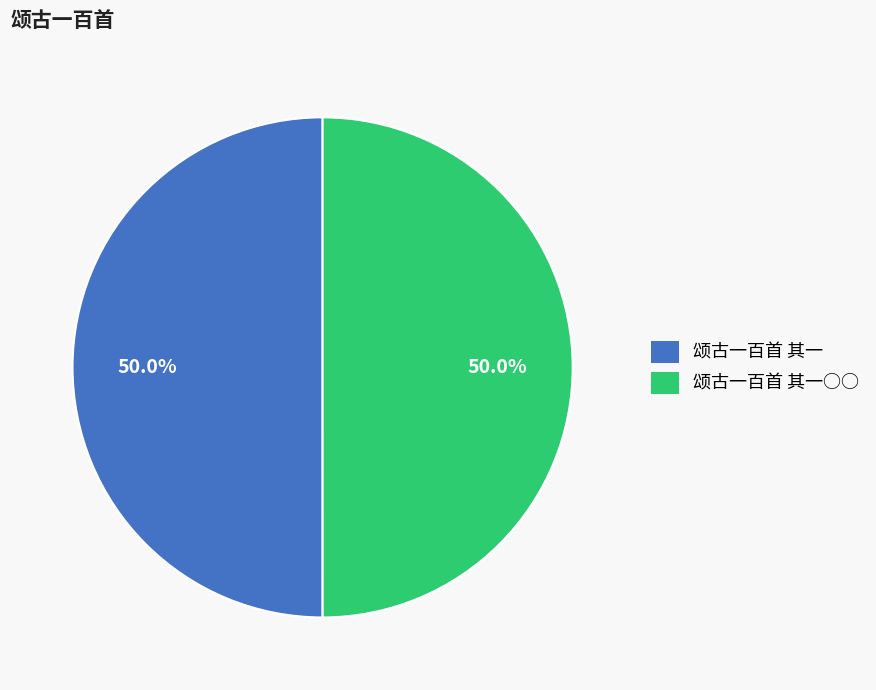

Approximately how many times larger is the value at 颂古一百首 其一 compared to 颂古一百首 其一○○?

1.0